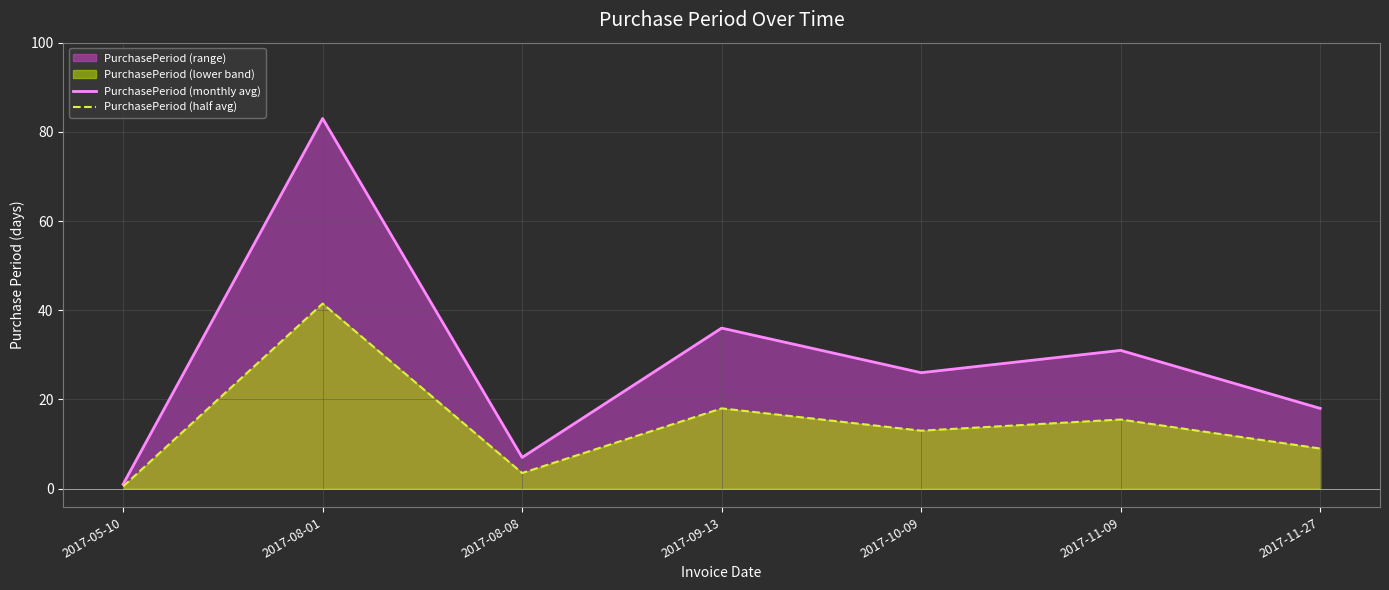

At which label is PurchasePeriod (half avg) closest to 21?

2017-09-13